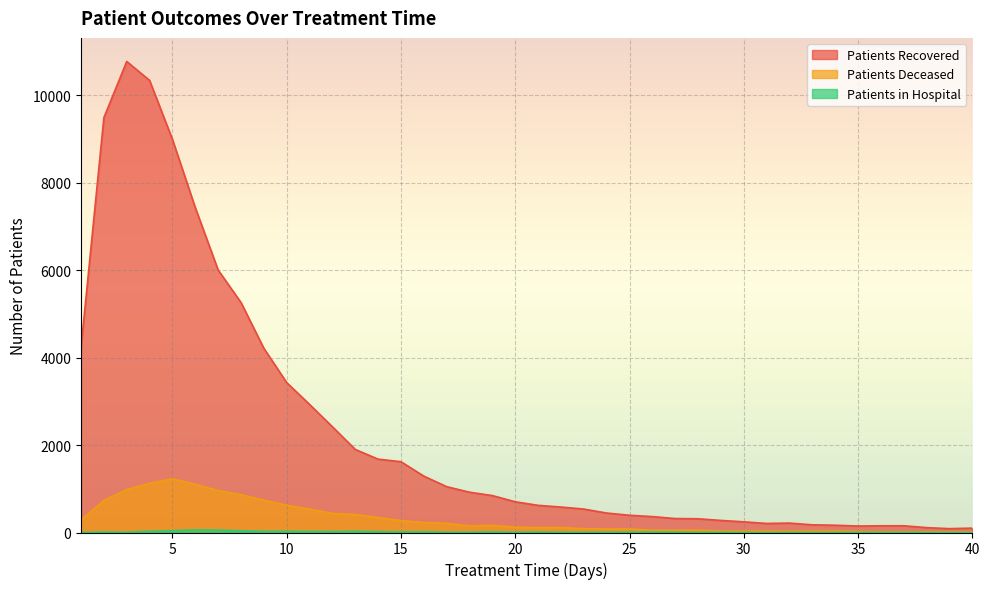

True or false: patients_recovered and patients_in_hospital cross at least once.

False